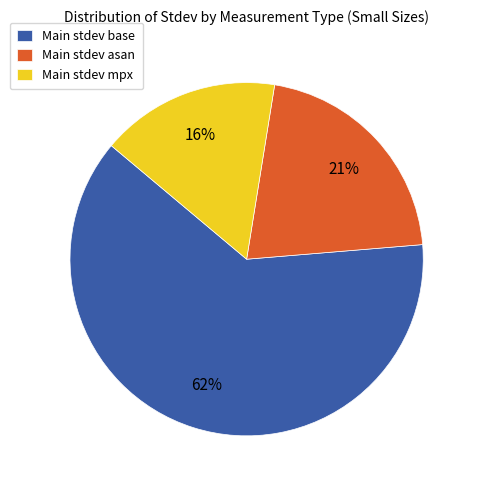

To the nearest percent, what is the average slice percentage?

33%